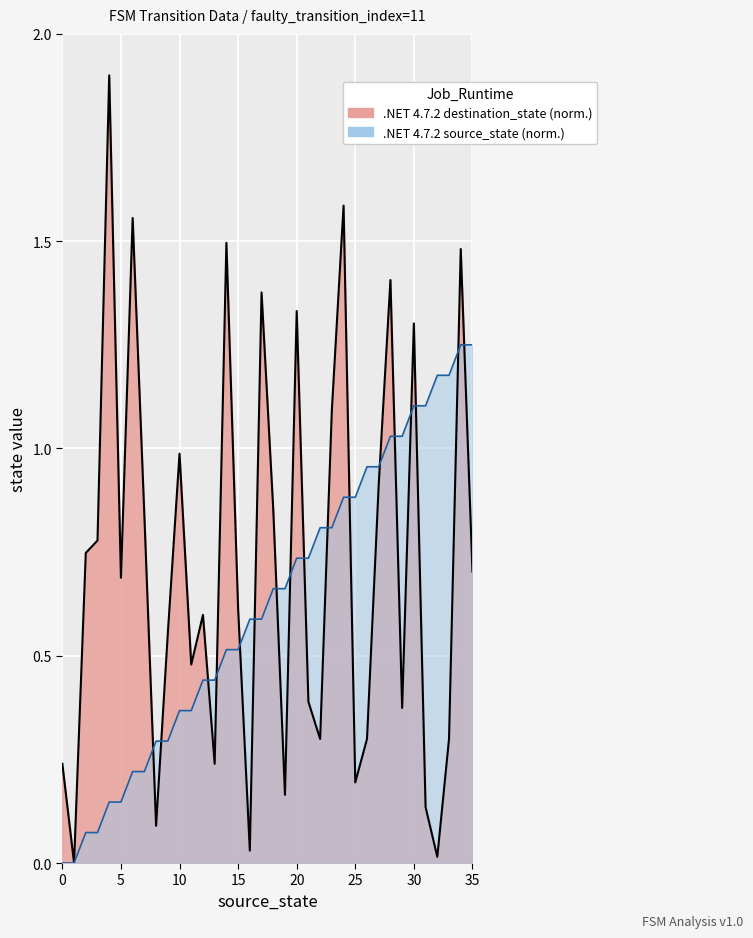

What is the difference between the second highest and minimum values in the destination_state series?

1.6